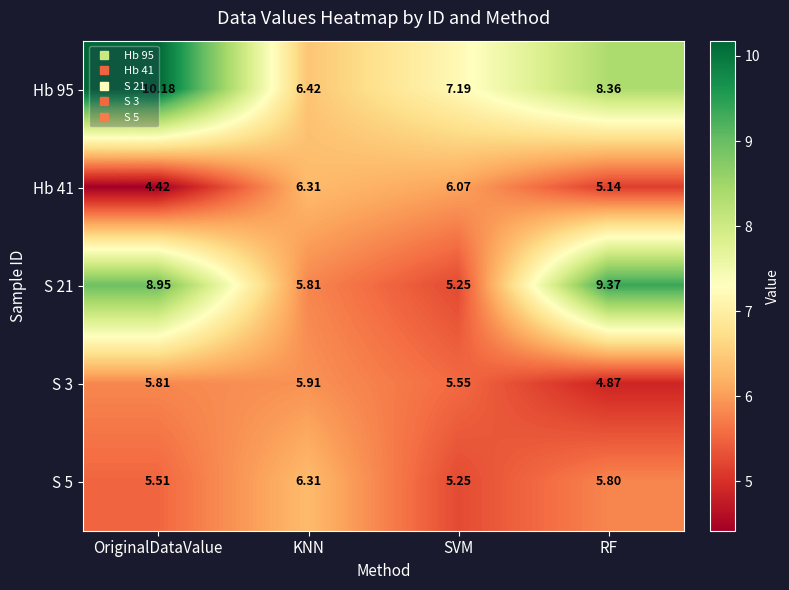

Rank the categories by S 21 value from highest to lowest.

RF, OriginalDataValue, KNN, SVM